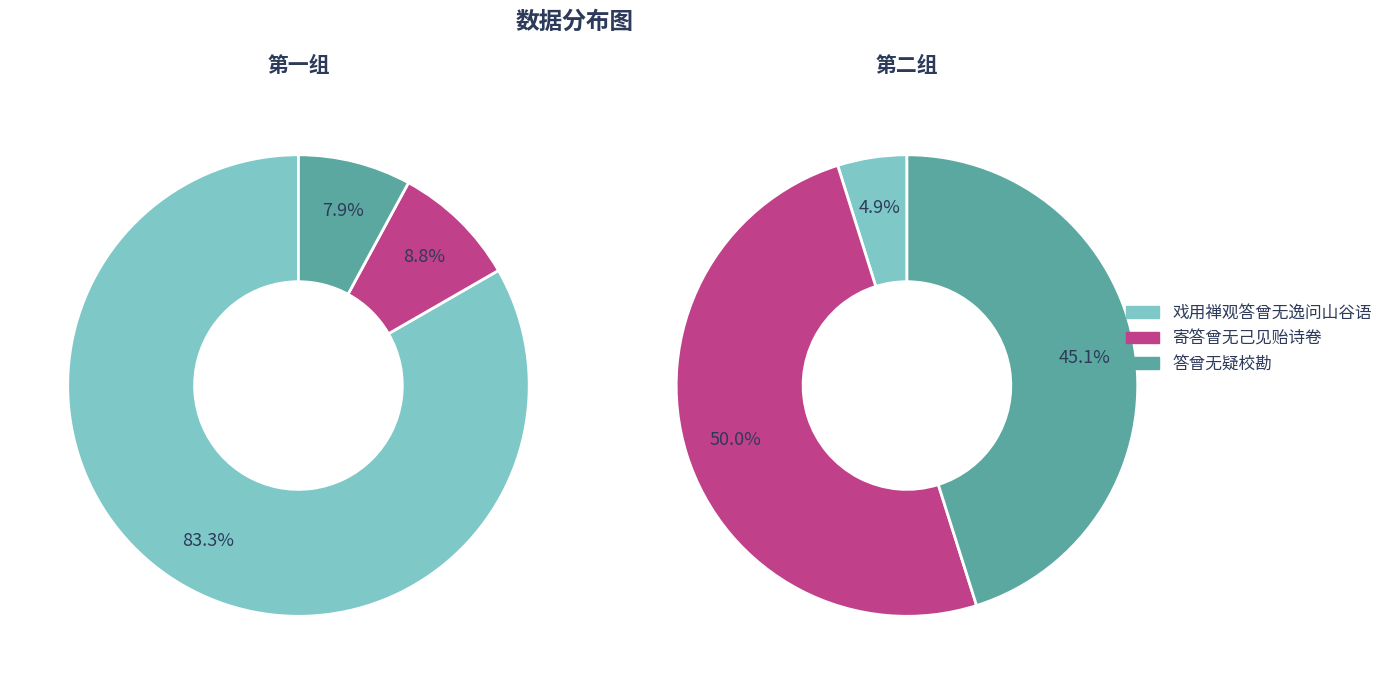

Which has a higher value, 戏用禅观答曾无逸问山谷语 or 寄答曾无己见贻诗卷?

戏用禅观答曾无逸问山谷语